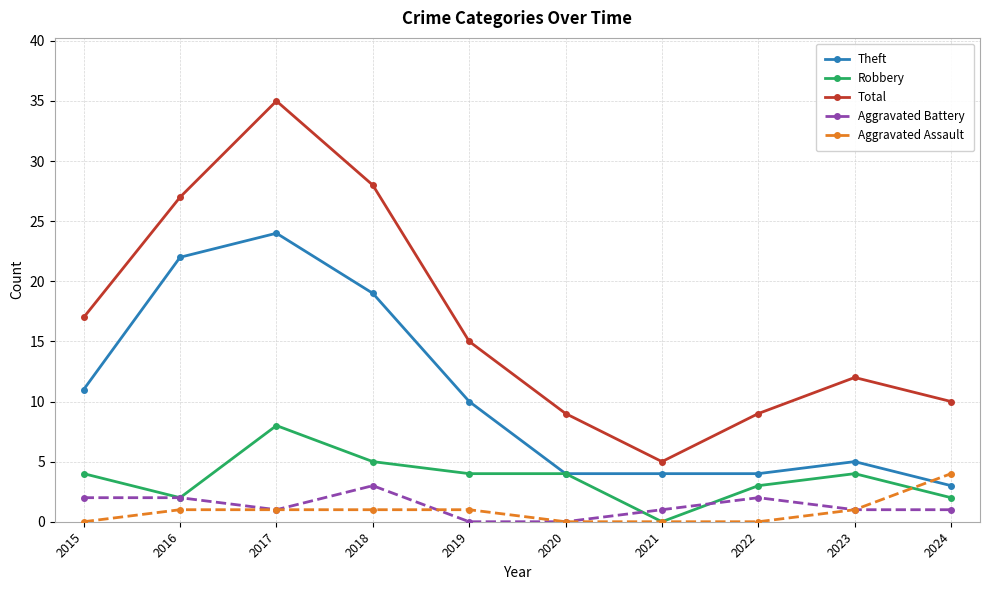

What is the total value across all series at 2022?

18